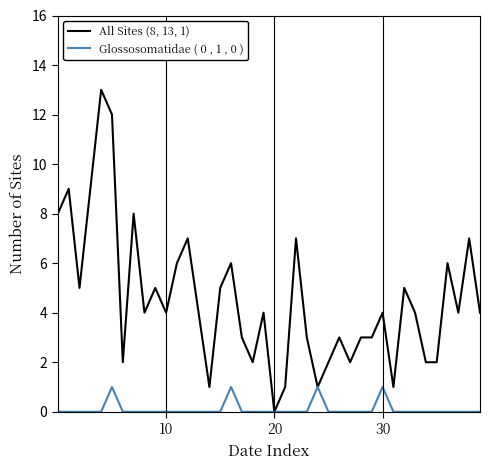

Reading right to left, what are all the values shown in this chart?

All Sites (8, 13, 1): 4	7	4	6	2	2	4	5	1	4	3	3	2	3	2	1	3	7	1	0	4	2	3	6	5	1	4	7	6	4	5	4	8	2	12	13	9	5	9	8
Glossosomatidae ( 0 , 1 , 0 ): 0	0	0	0	0	0	0	0	0	1	0	0	0	0	0	1	0	0	0	0	0	0	0	1	0	0	0	0	0	0	0	0	0	0	1	0	0	0	0	0